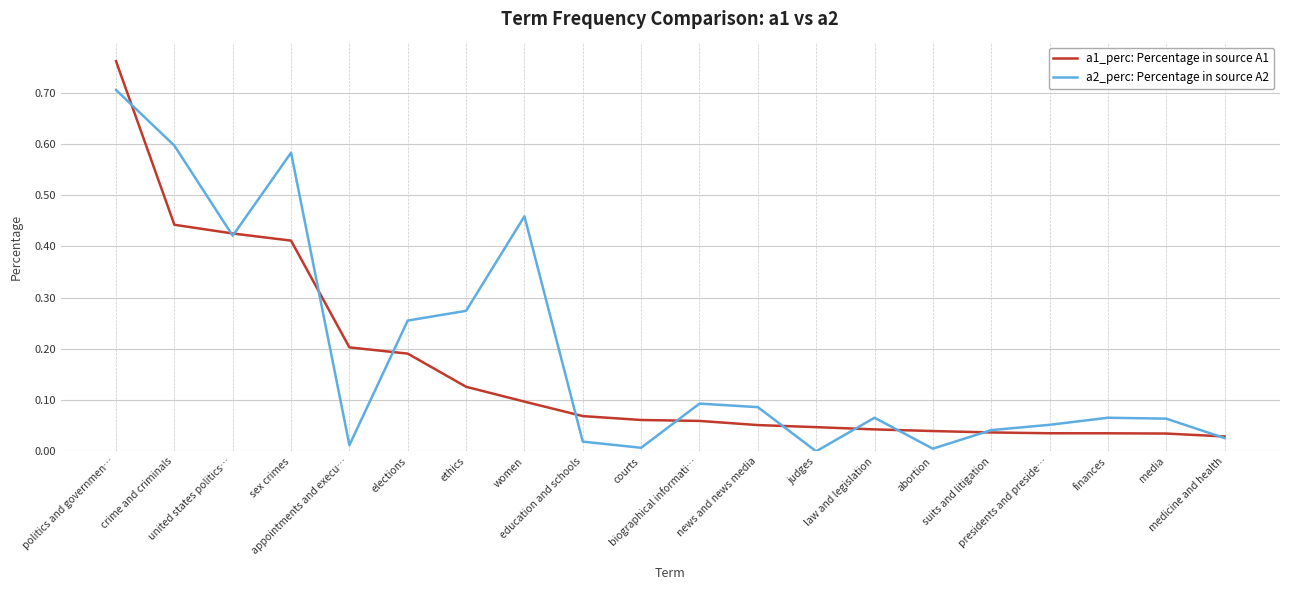

List the series in order of their peak value, highest first.

a1_perc: Percentage in source A1, a2_perc: Percentage in source A2